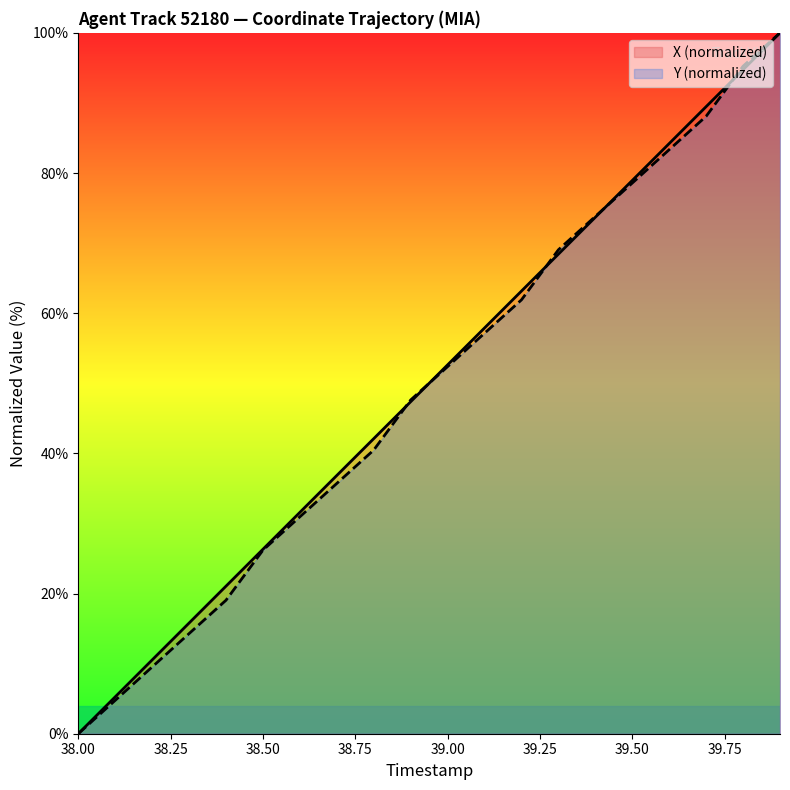

True or false: X has more than 1 interior local peaks.

False